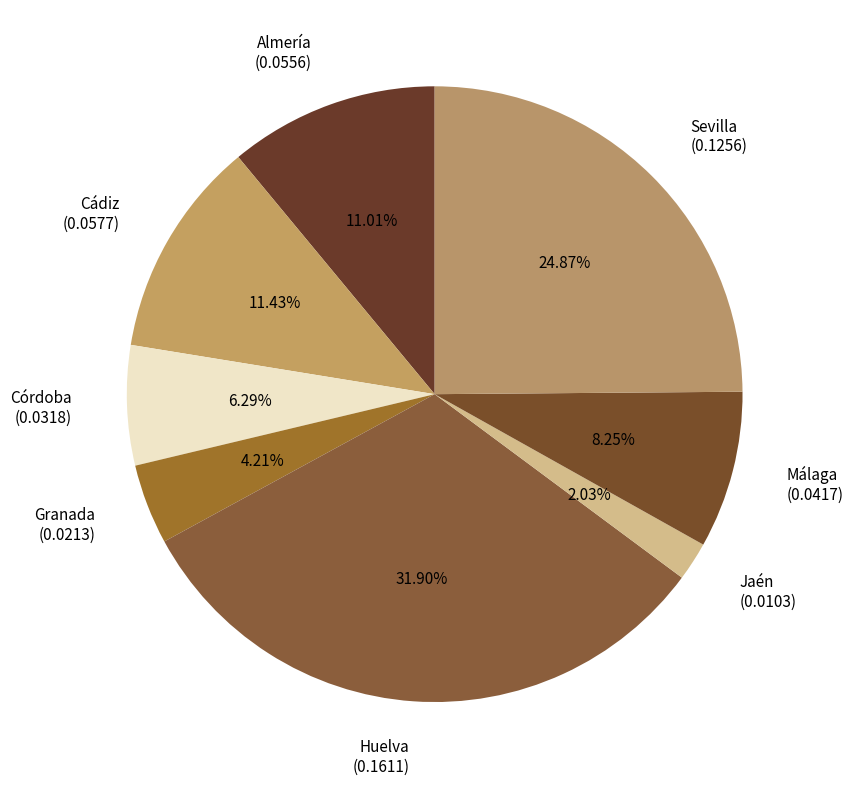

Which has a higher value, Málaga or Córdoba?

Málaga